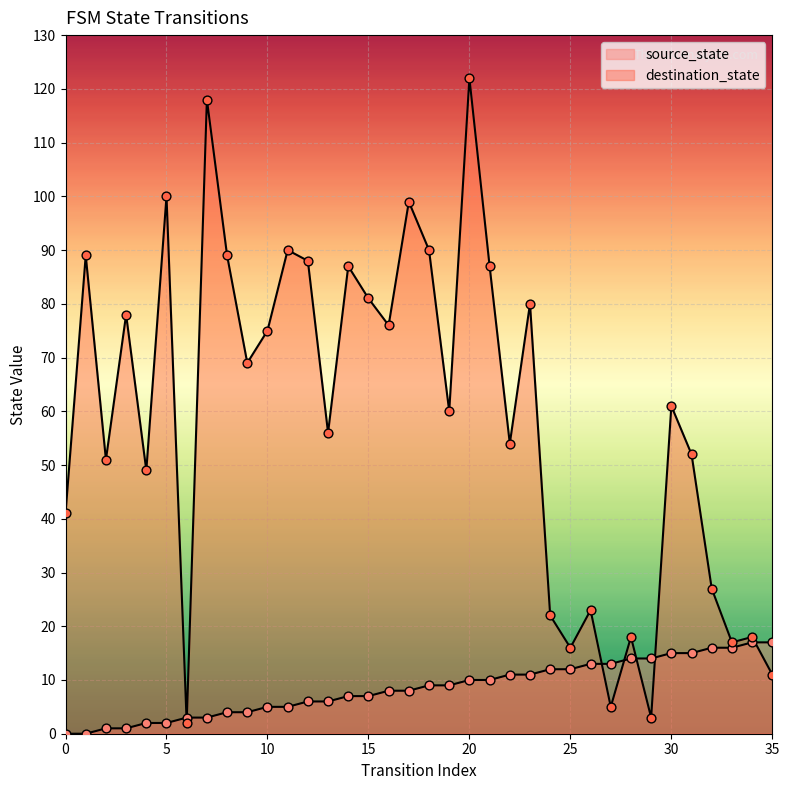

Which series reaches the minimum Y coordinate?

source_state line